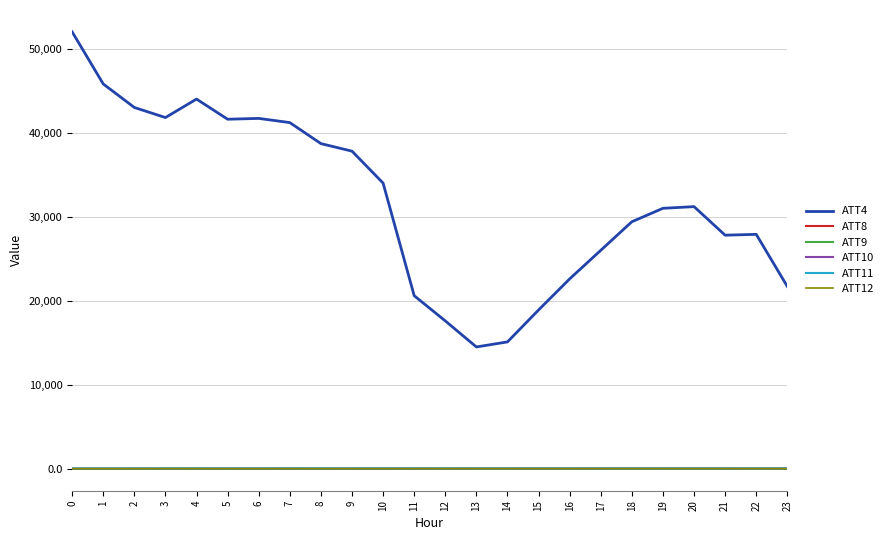

What is the maximum value shown in the chart?

52000.0